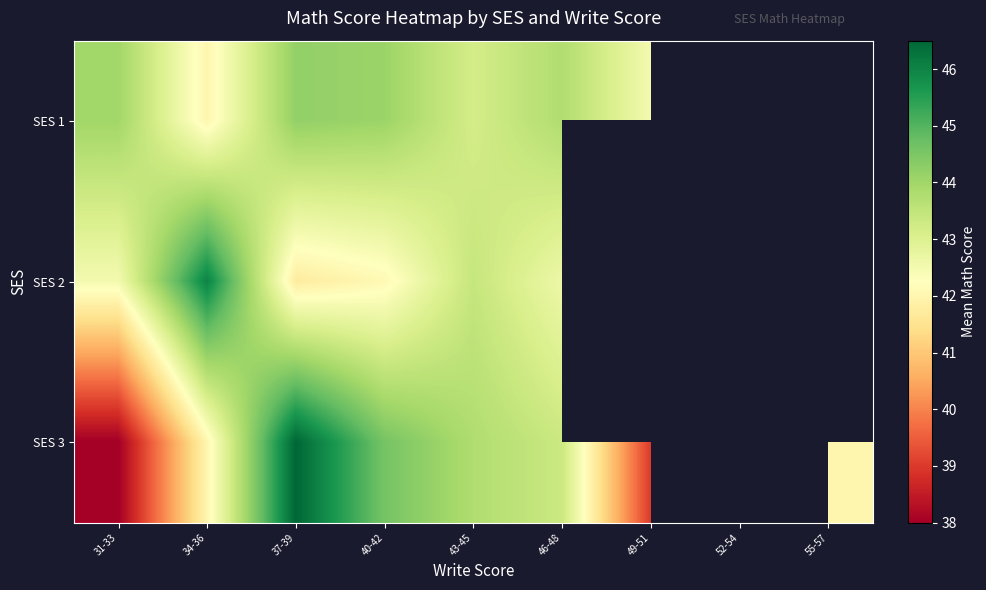

How many categories are shown in the chart?

9